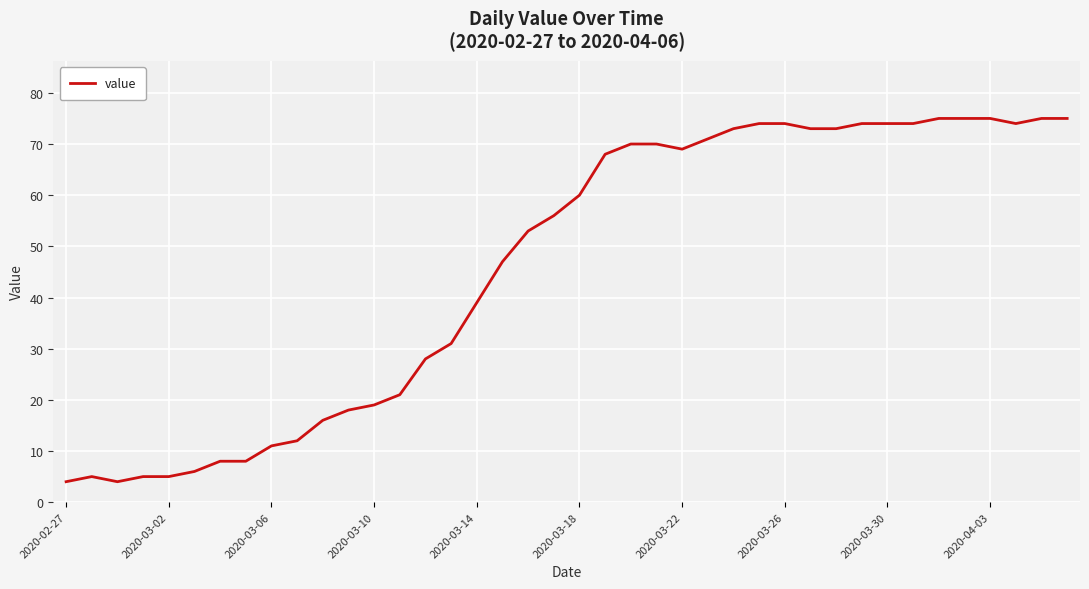

What is the smallest value displayed?

4